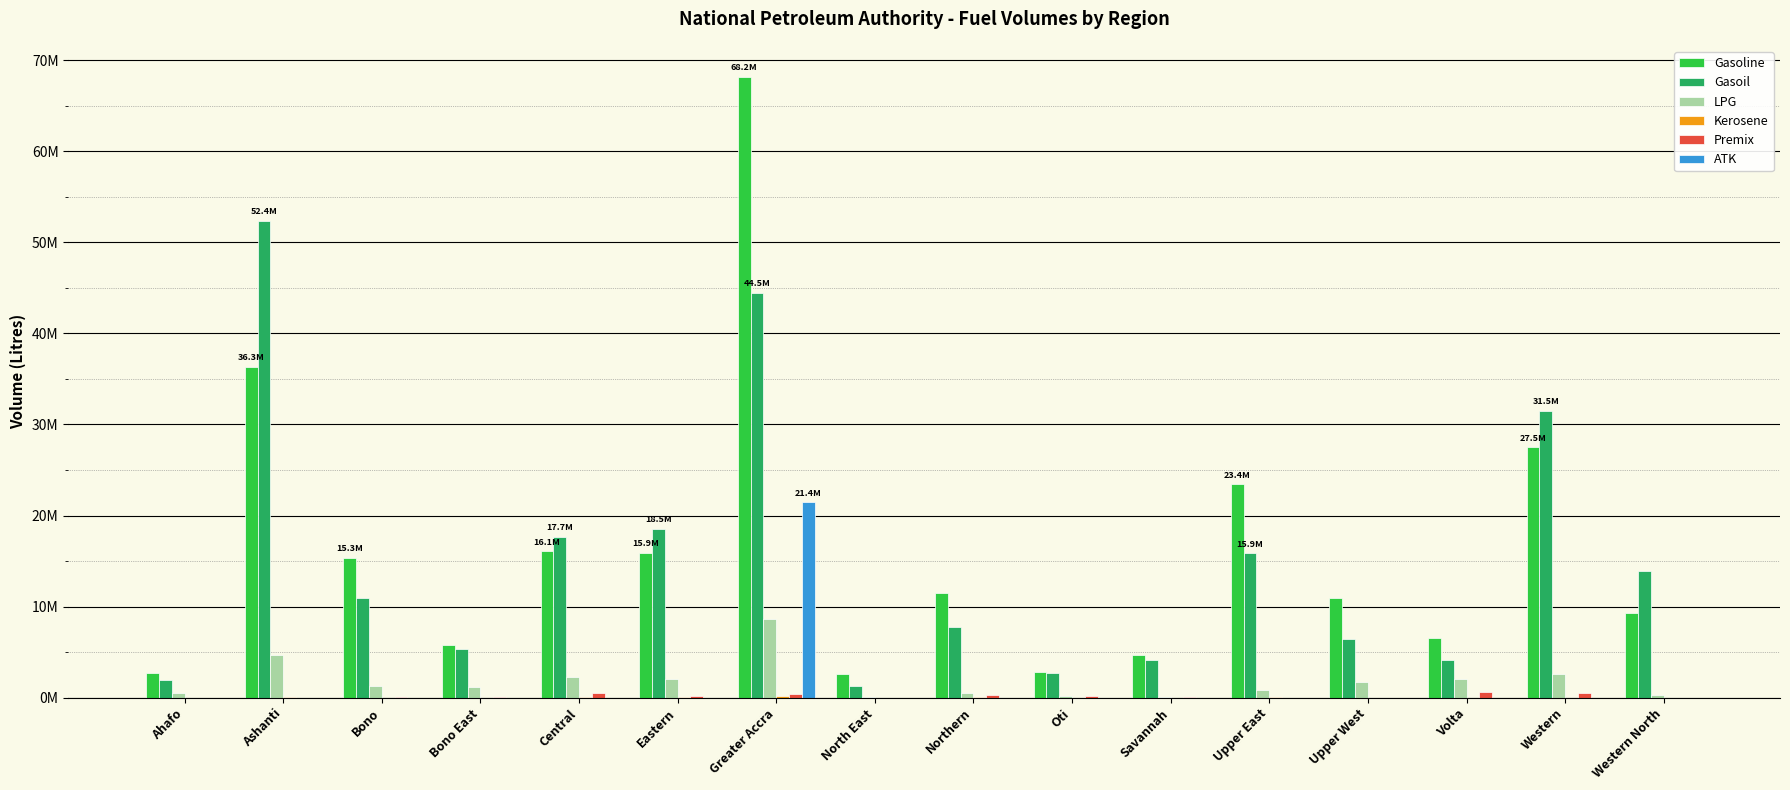

Reading left to right, transcribe all the data shown in this chart.

Gasoline: Ahafo=2704500	Ashanti=36337950	Bono=15332150	Bono East=5799850	Central=16064900	Eastern=15932700	Greater Accra=68180100	North East=2633000	Northern=11540000	Oti=2795250	Savannah=4693000	Upper East=23438200	Upper West=10987300	Volta=6574900	Western=27518550	Western North=9327250
Gasoil: Ahafo=1901100	Ashanti=52403700	Bono=10929850	Bono East=5331750	Central=17685250	Eastern=18542750	Greater Accra=44469750	North East=1314100	Northern=7757450	Oti=2651000	Savannah=4118550	Upper East=15859400	Upper West=6434750	Volta=4154000	Western=31510500	Western North=13905000
LPG: Ahafo=549710	Ashanti=4693819	Bono=1299380	Bono East=1129790	Central=2270538	Eastern=2017210	Greater Accra=8601219	North East=62990	Northern=556630	Oti=133040	Savannah=53310	Upper East=793370	Upper West=1661490	Volta=2020459	Western=2574110	Western North=340730
Kerosene: Ahafo=0	Ashanti=45000	Bono=0	Bono East=0	Central=13500	Eastern=22500	Greater Accra=198000	North East=0	Northern=81000	Oti=0	Savannah=0	Upper East=18000	Upper West=9000	Volta=0	Western=9000	Western North=0
Premix: Ahafo=0	Ashanti=0	Bono=13500	Bono East=121500	Central=540000	Eastern=189000	Greater Accra=432000	North East=0	Northern=310500	Oti=216000	Savannah=27000	Upper East=0	Upper West=0	Volta=621000	Western=553500	Western North=0
ATK: Ahafo=0	Ashanti=0	Bono=0	Bono East=0	Central=0	Eastern=0	Greater Accra=21445400	North East=0	Northern=0	Oti=0	Savannah=0	Upper East=0	Upper West=0	Volta=0	Western=0	Western North=0